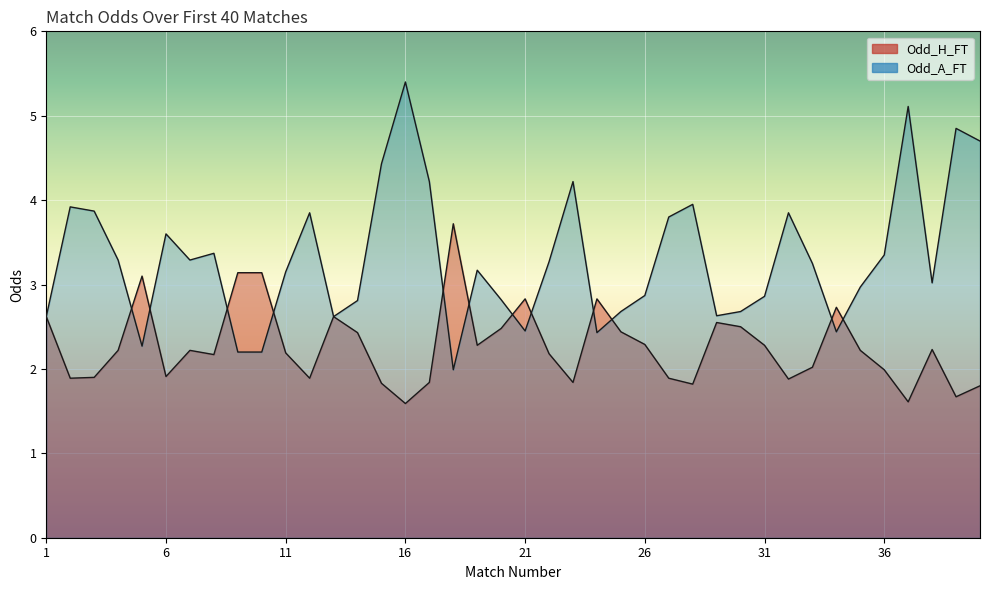

At which category is the sum across all series the highest?

16